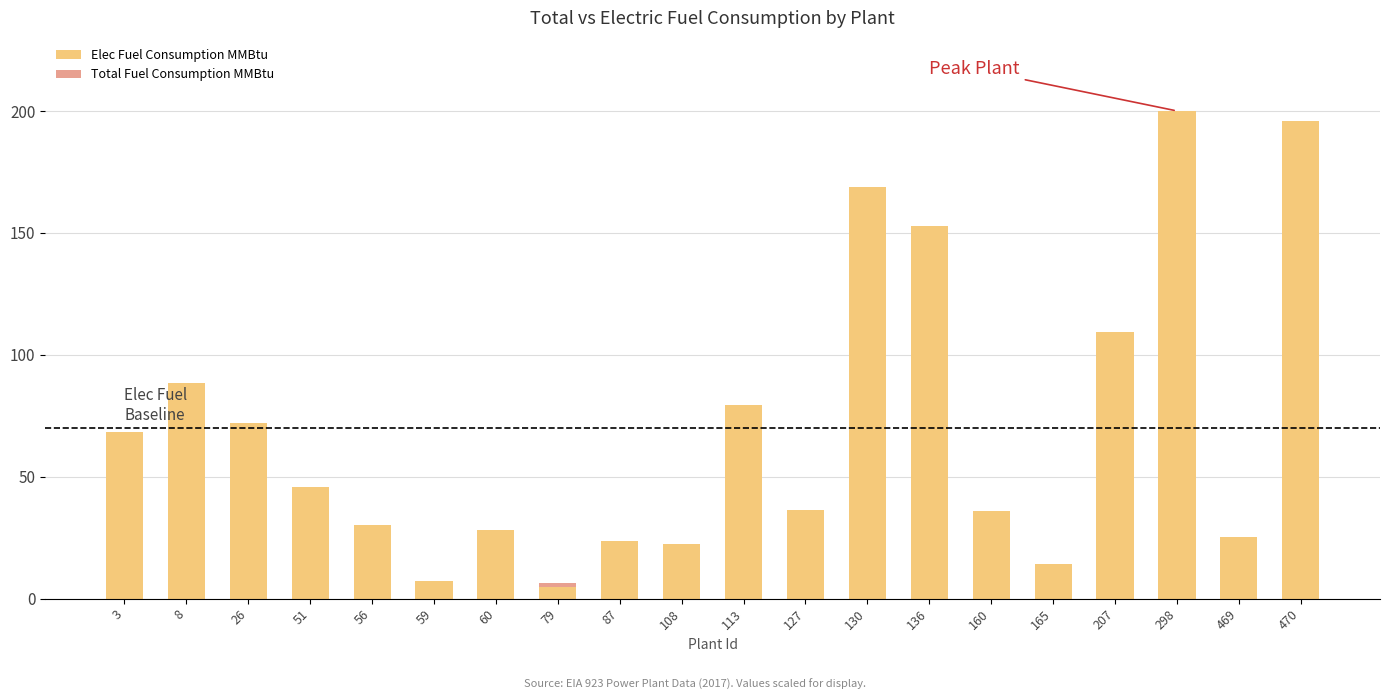

True or false: Elec Fuel Consumption MMBtu has a value of 79.5 at 113.

True